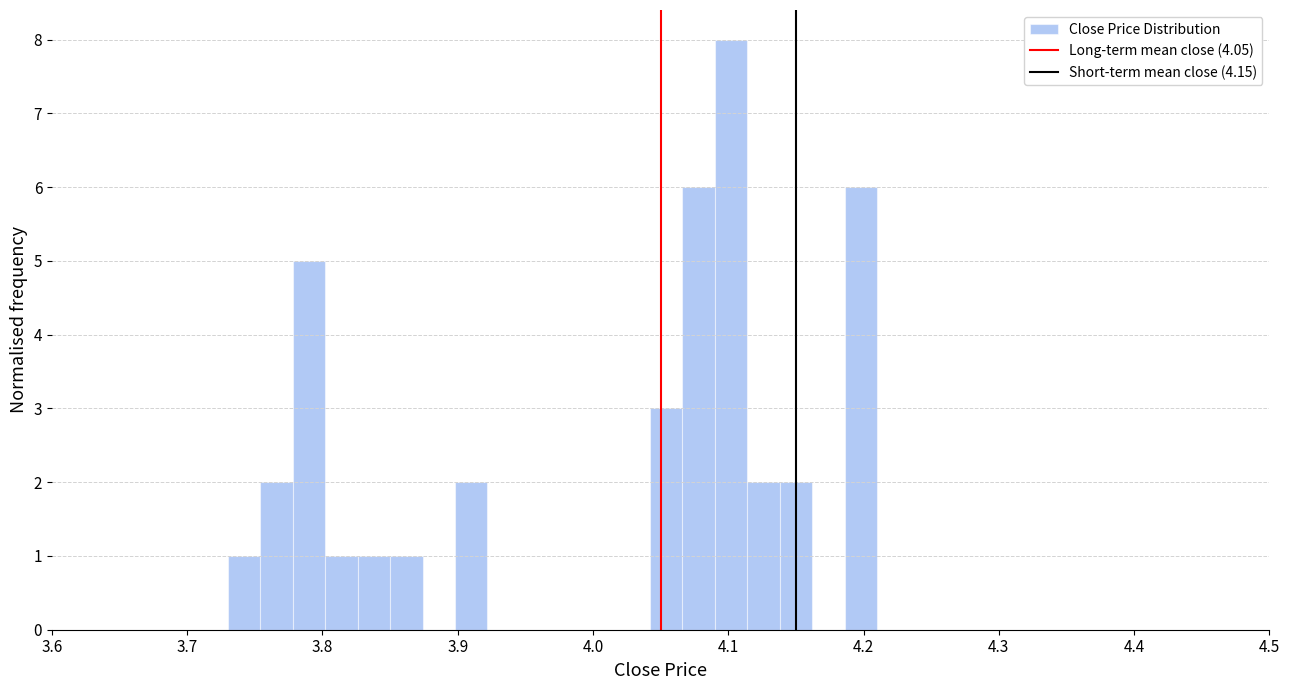

Read against the x-axis, roughly where is the centre of the tallest bar?

4.10